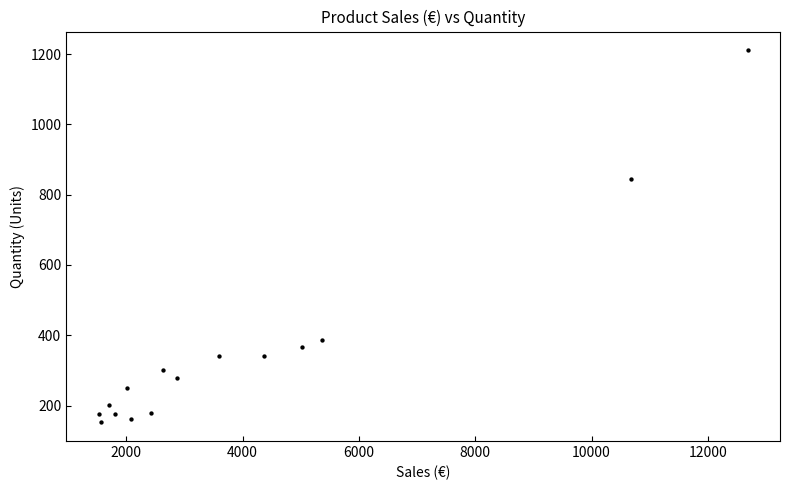

What Y value in the scatter plot is closest to 681?

844